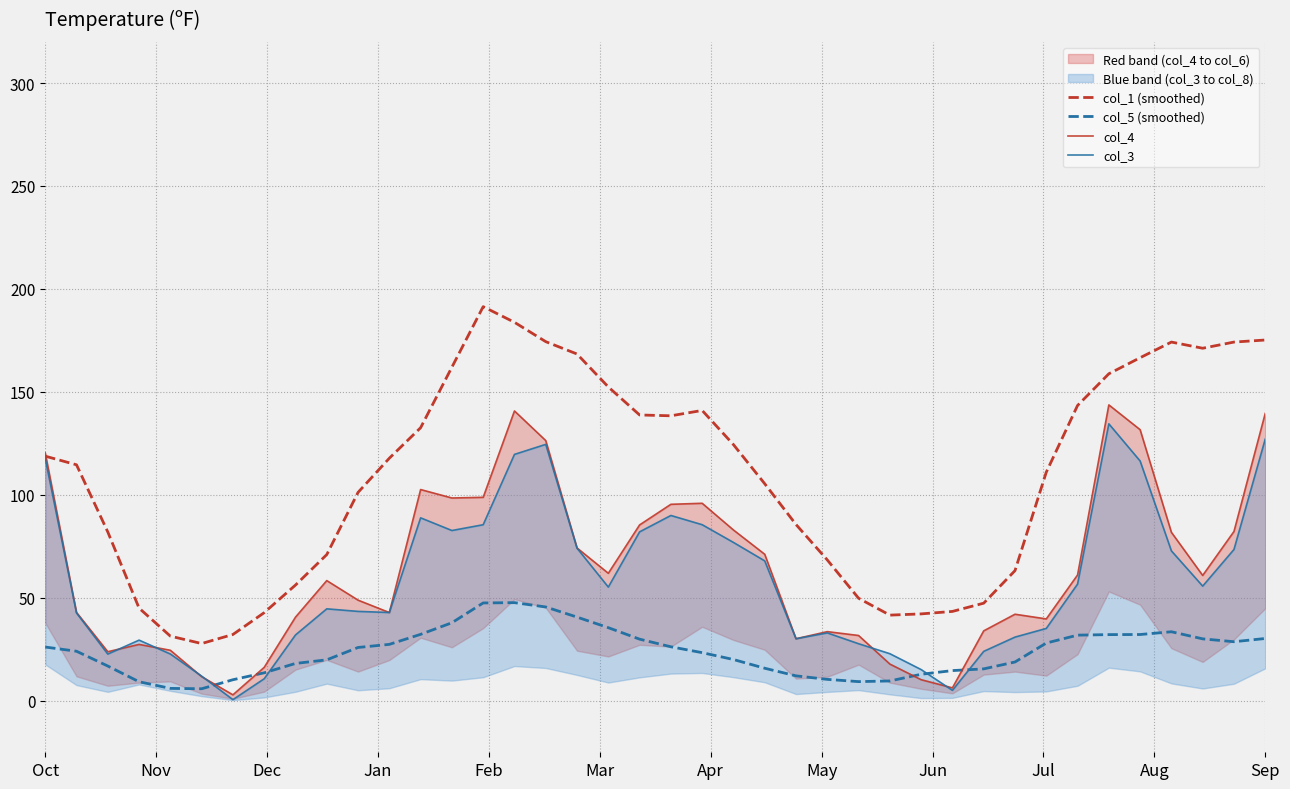

True or false: col_5 (smoothed) and col_1 (smoothed) intersect in this chart.

False